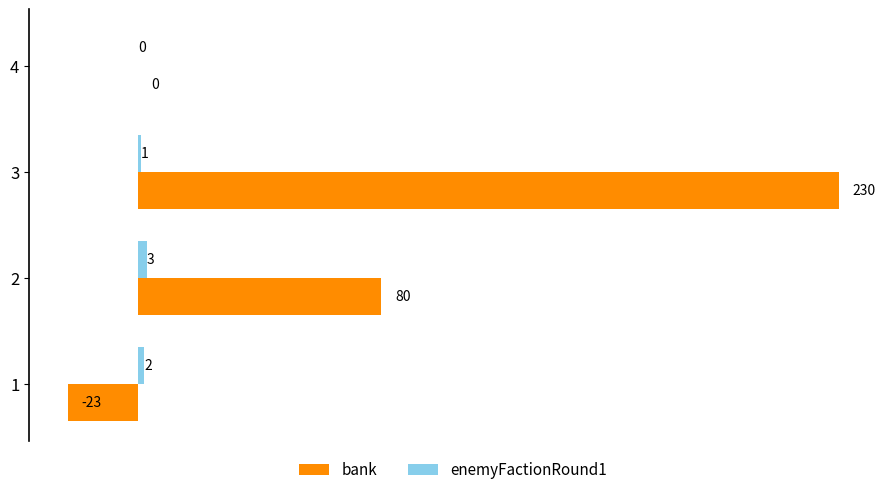

What is the maximum value shown in the chart?

230